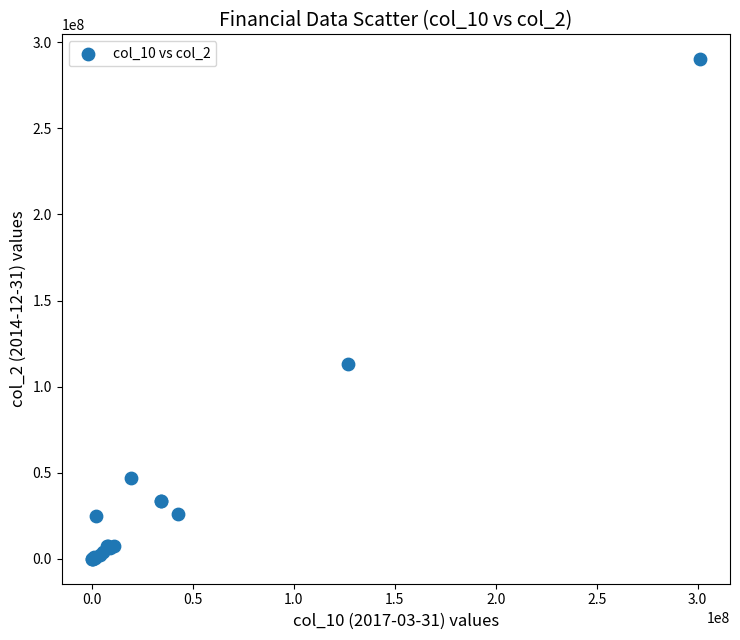

What Y value in the scatter plot is closest to 145068269?

112994528